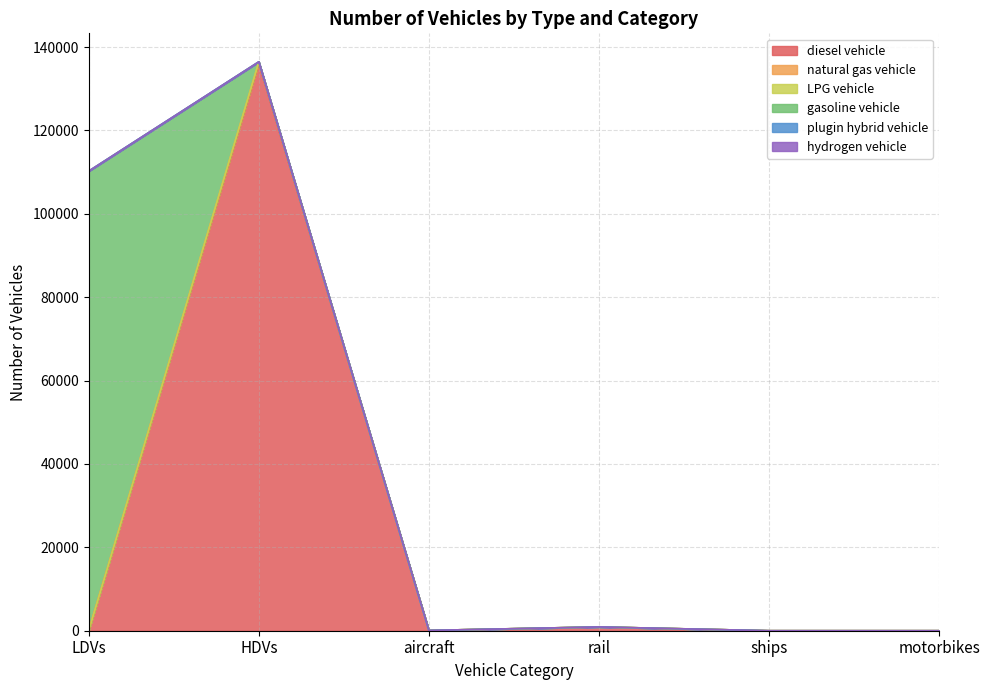

Is the value of plugin hybrid vehicle at LDVs greater than the value of LPG vehicle at rail?

No